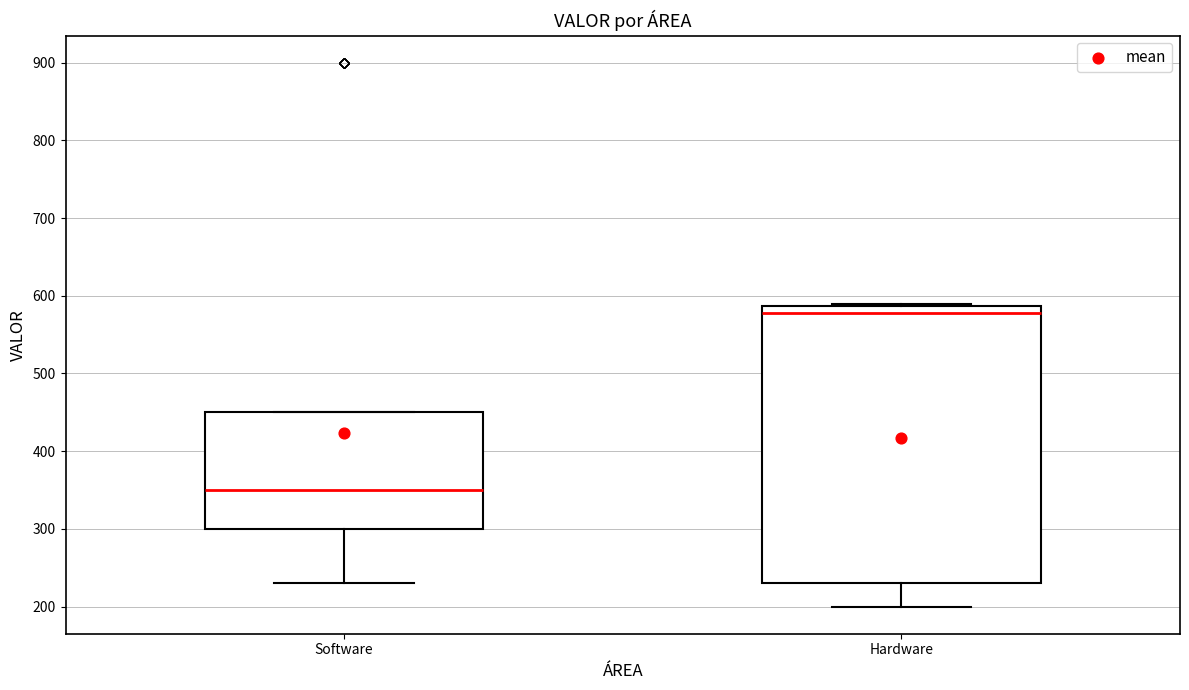

Which box has the lowest median line?

Software